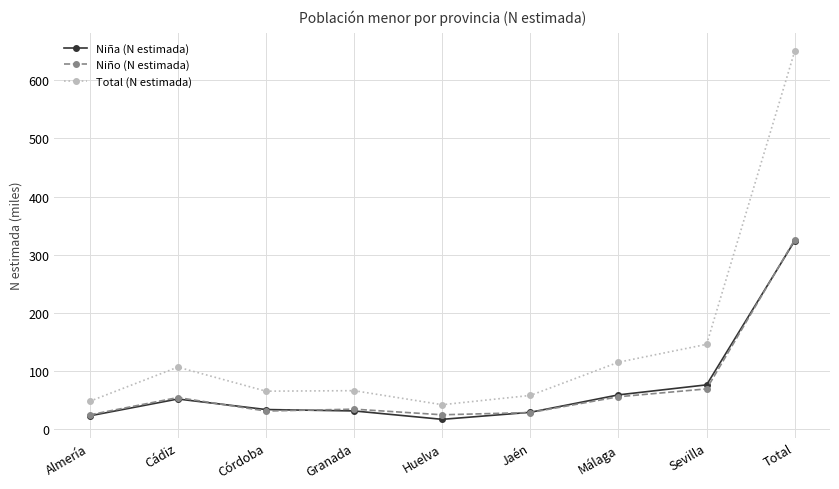

Which series has the widest spread of values?

Total (N estimada)